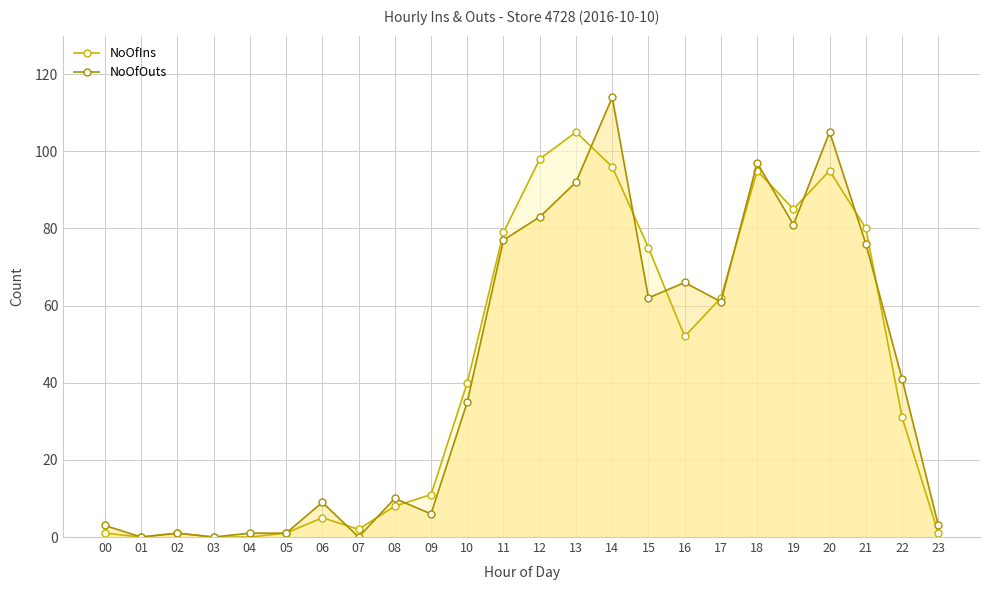

What is the difference between the second highest and minimum values in the NoOfOuts series?

105